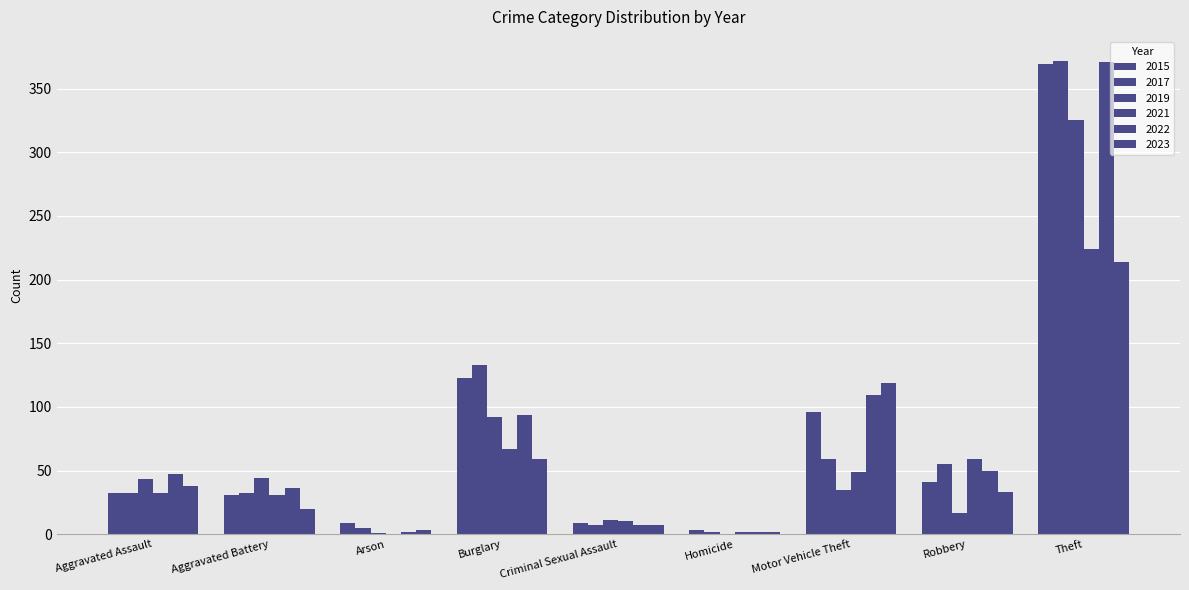

What is the average value of the 2022 series?

80